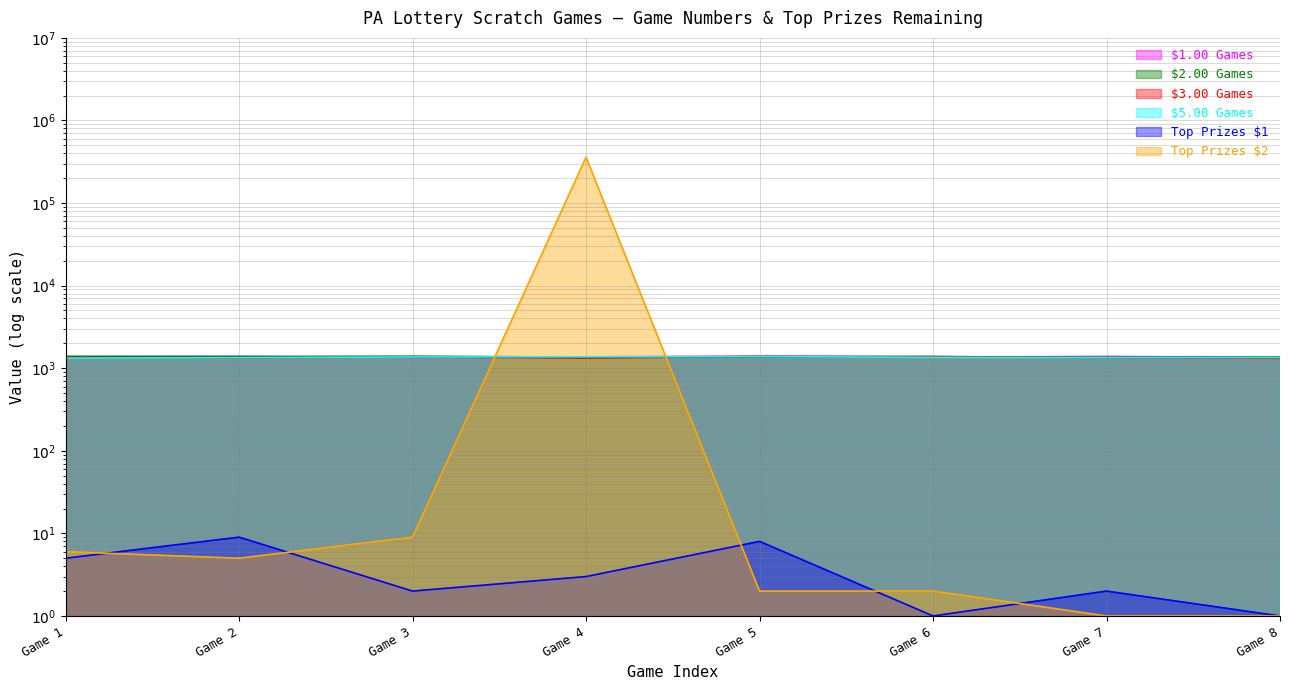

In $2.00 Games, how many points are higher than both neighbors (excluding endpoints)?

2